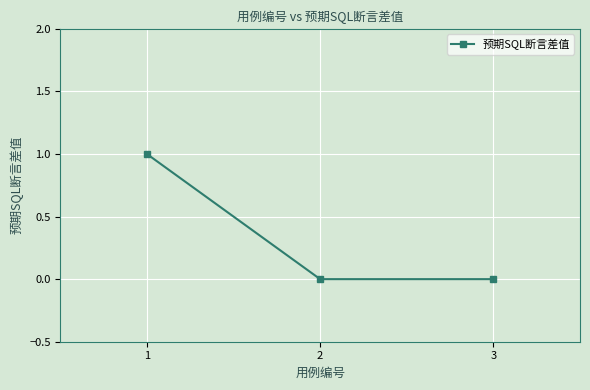

The value at 3 is 0. True or false?

True